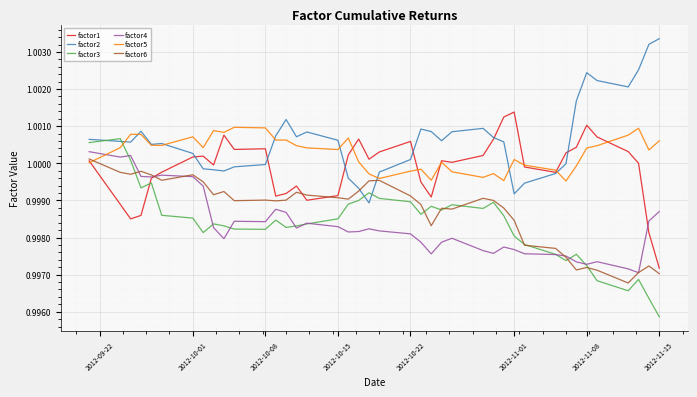

How many lines are shown in the chart?

6